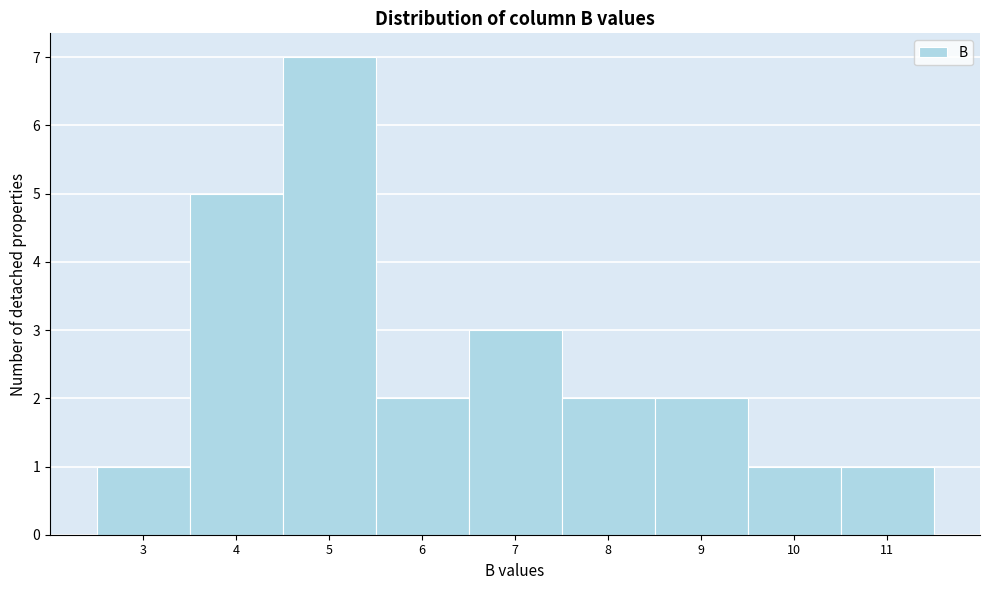

Reading right to left, transcribe all the data shown in this chart.

11=1	10=1	9=2	8=2	7=3	6=2	5=7	4=5	3=1